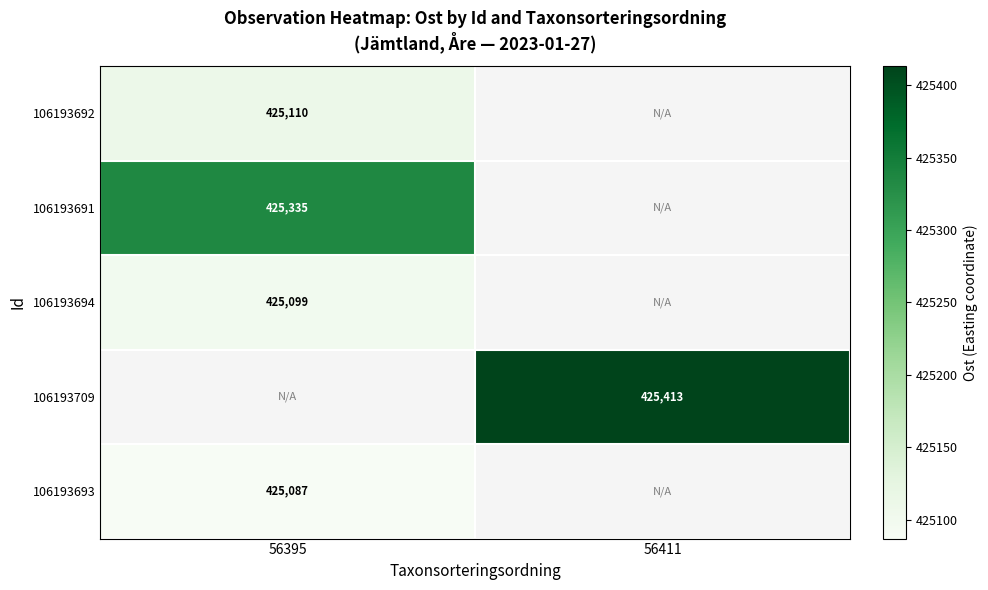

Is the value of 106193694 at 56395 greater than the value of 106193693 at 56395?

Yes